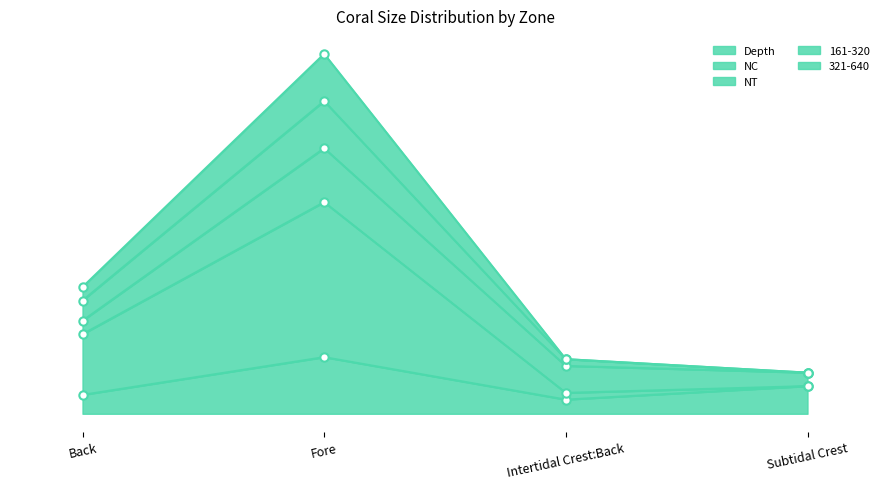

What is the difference between the highest and lowest values at Back?

16.0